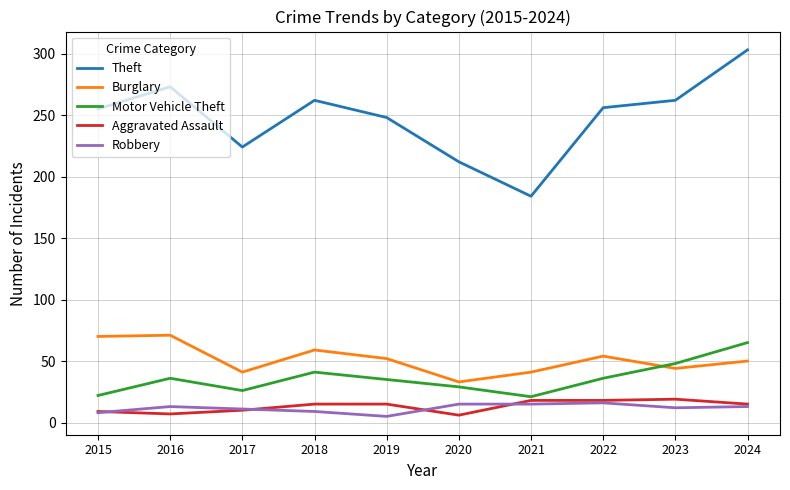

True or false: Motor Vehicle Theft and Aggravated Assault intersect in this chart.

False